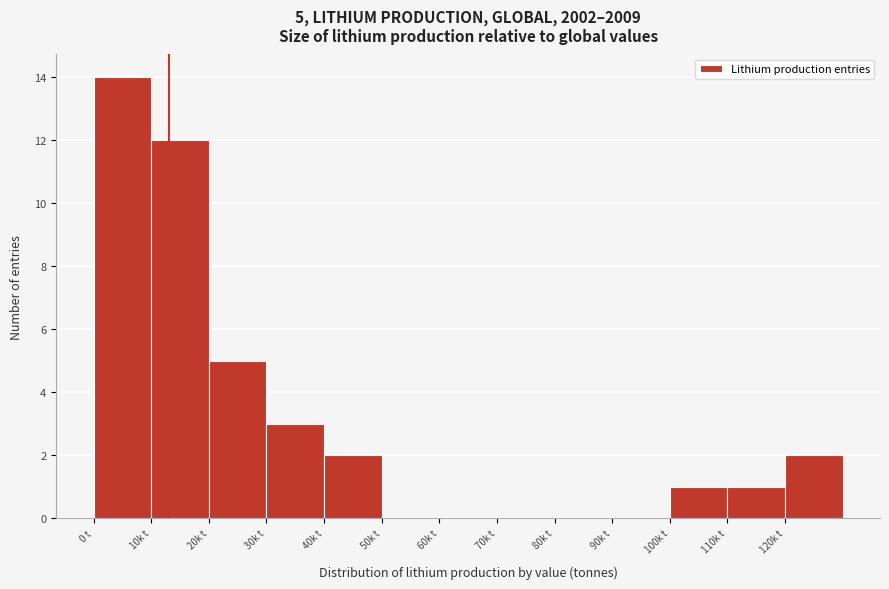

Reading left to right, what are all the values shown in this chart?

0 t=14	10k t=12	20k t=5	30k t=3	40k t=2	50k t=0	60k t=0	70k t=0	80k t=0	90k t=0	100k t=1	110k t=1	120k t=2